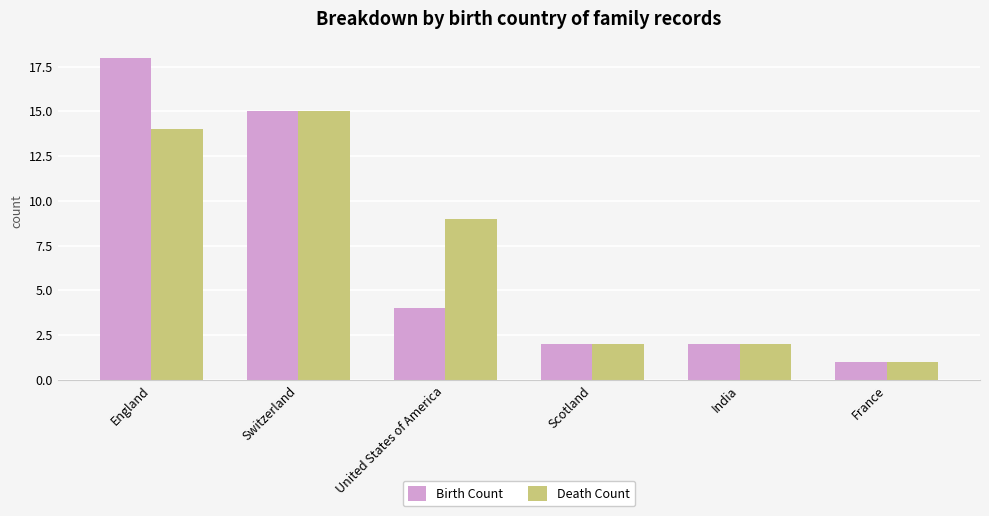

At which label is Birth Count closest to 9?

United States of America